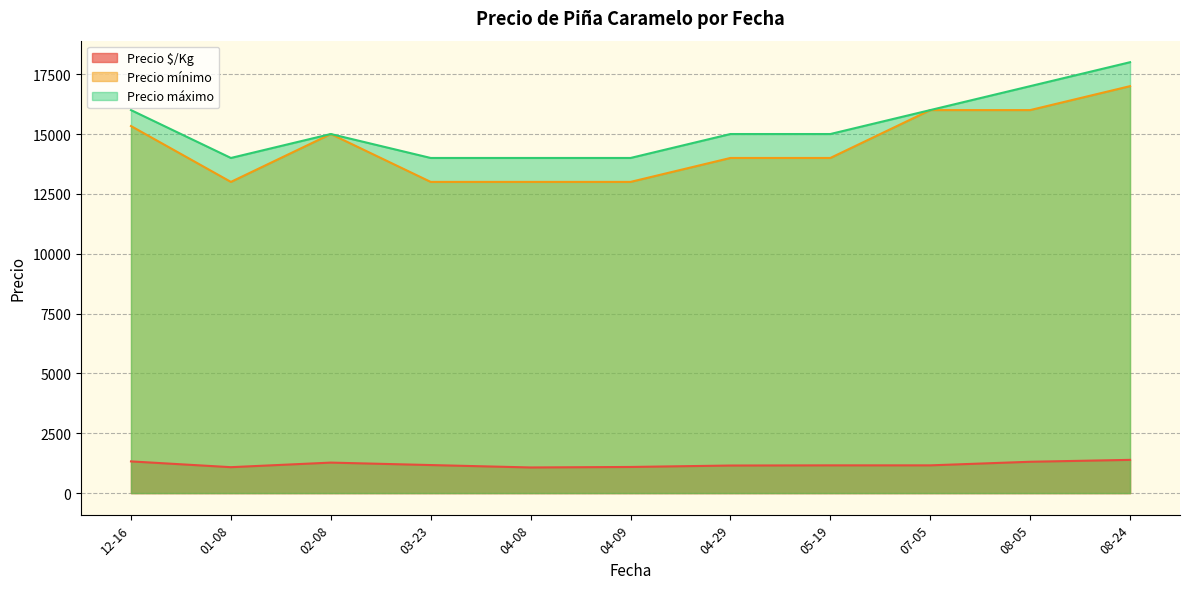

Is it true that Precio máximo equals 16000 at 2020-12-16?

True